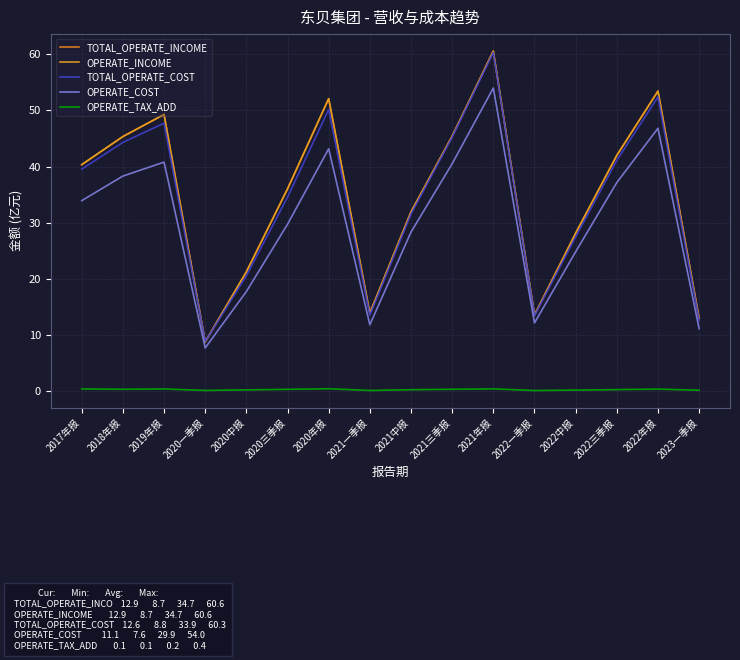

Does the chart display data point markers on the line(s)?

No